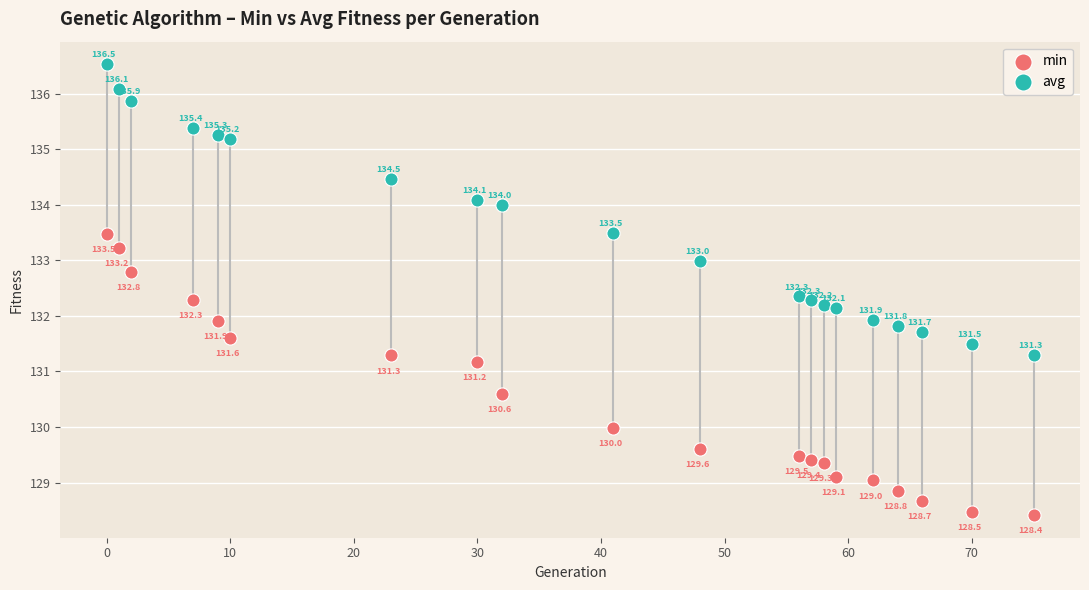

Which series reaches the maximum Y coordinate?

avg